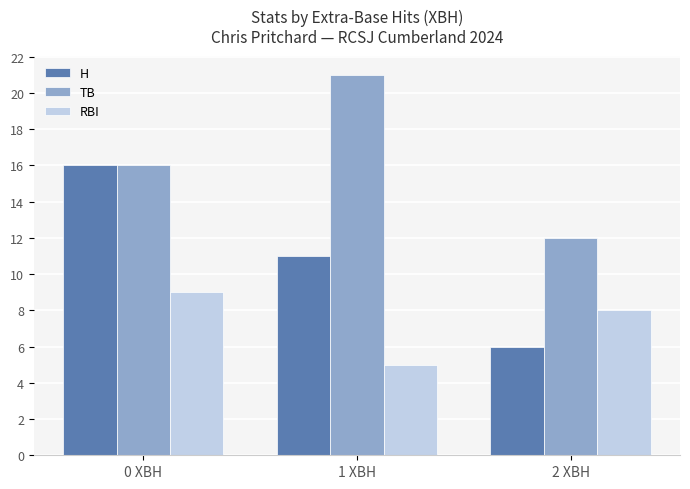

Where does the H series first go above 11?

0 XBH